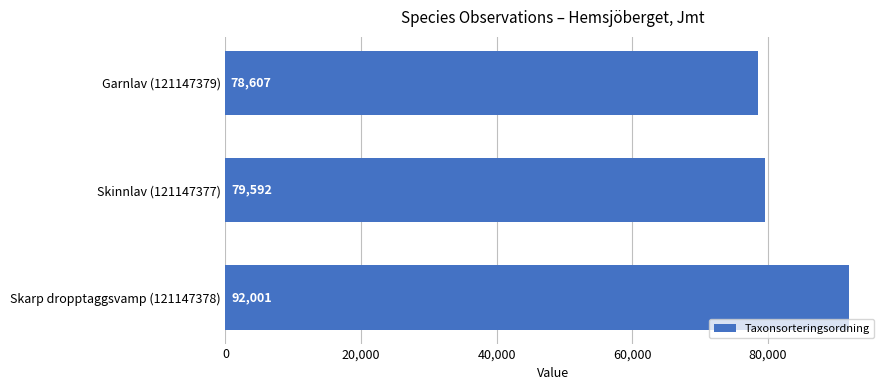

Reading bottom to top, transcribe all the data shown in this chart.

92001	79592	78607